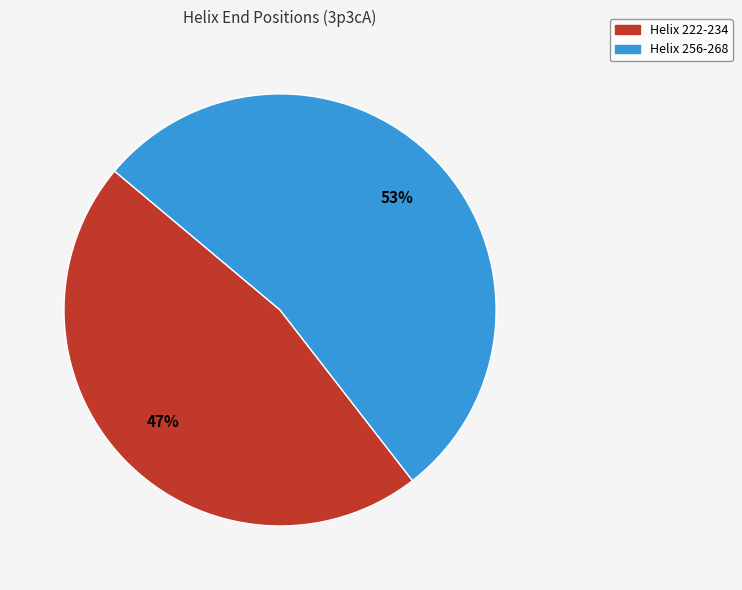

True or false: Helix 222-234 accounts for 47% of the total.

True